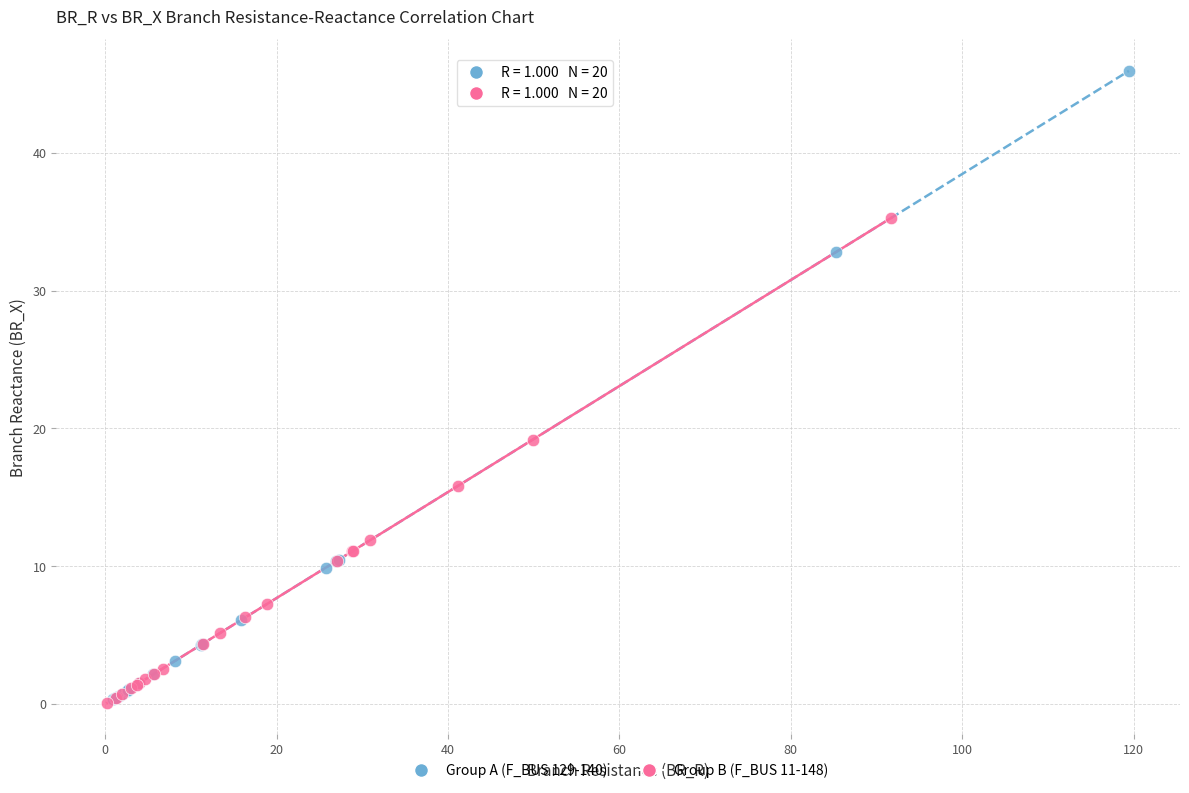

Which series contains the highest Y value?

Group A (F_BUS 129-140)